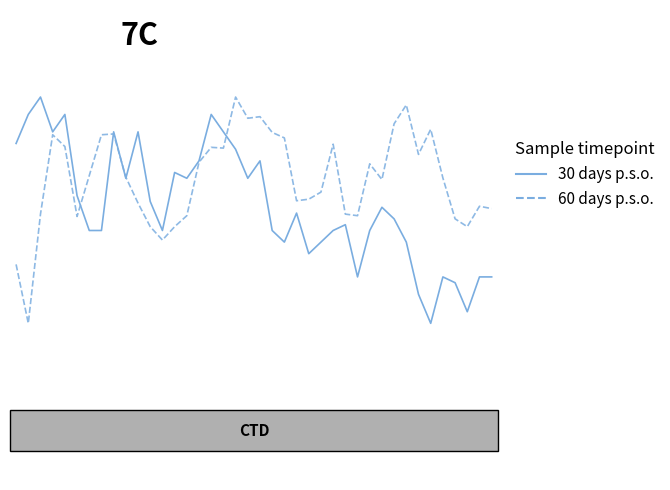

Between which two adjacent categories do 60 days p.s.o. and 30 days p.s.o. first intersect?

5 and 6